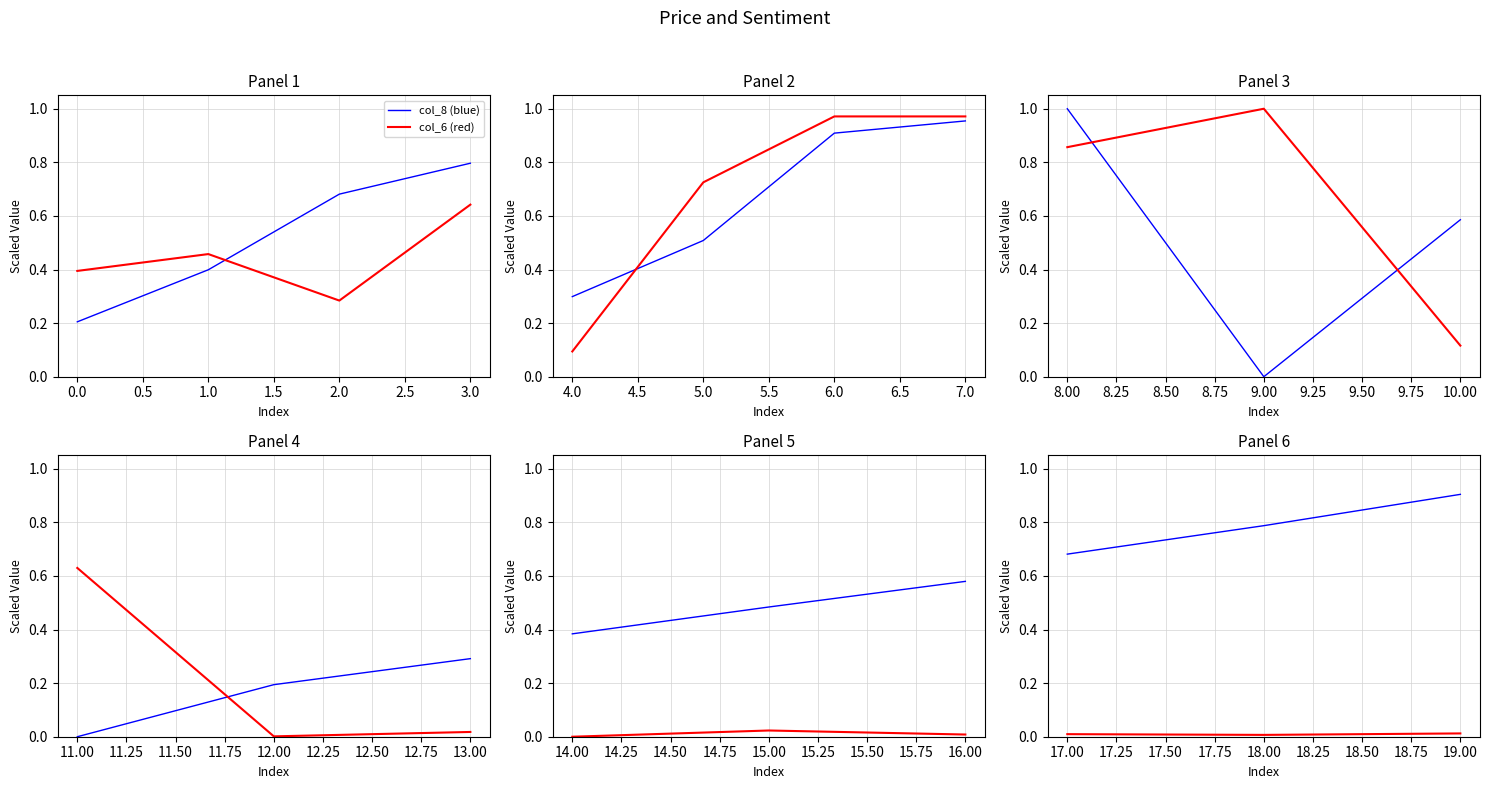

How many lines are shown in the chart?

2